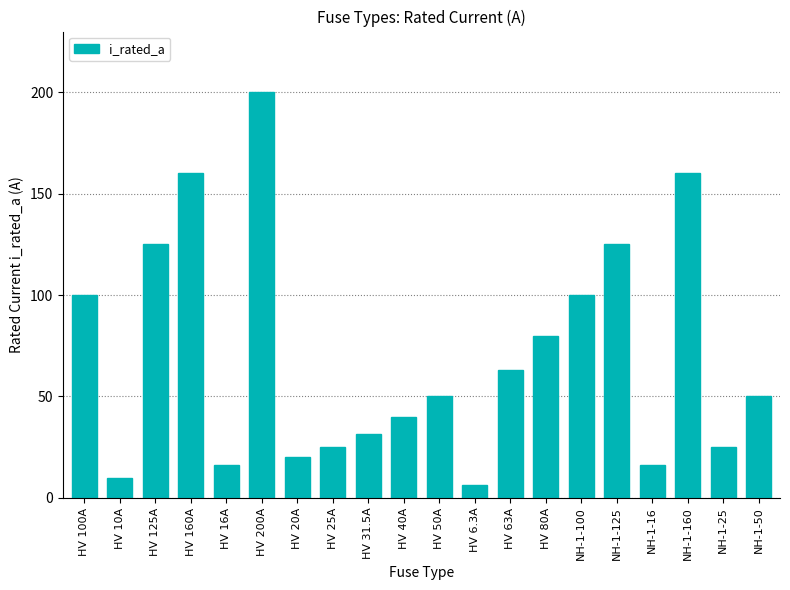

Does the chart contain any negative values?

No